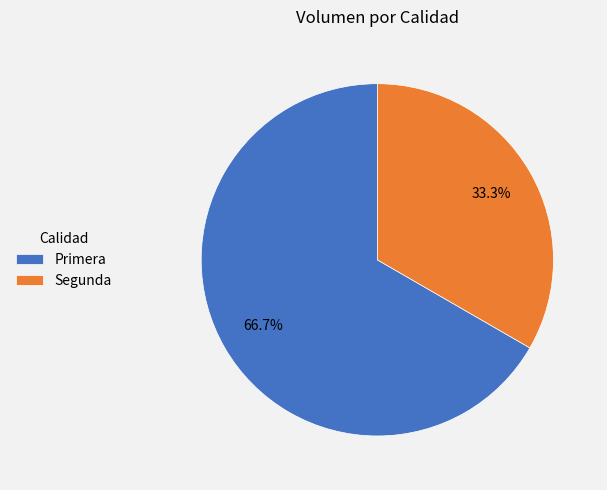

To the nearest percent, what is the combined percentage of Primera and Segunda?

100%